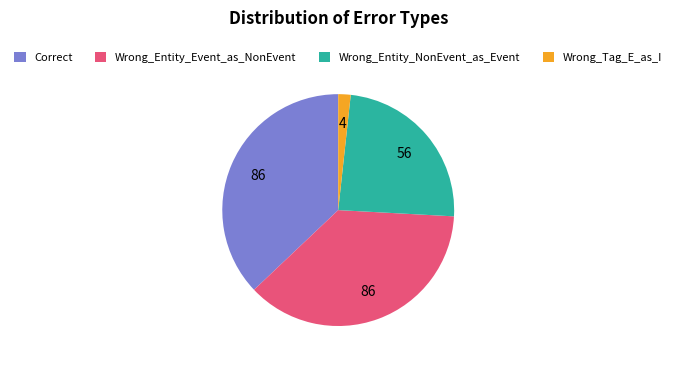

Is the sum of Wrong_Entity_Event_as_NonEvent and Correct greater than half?

Yes